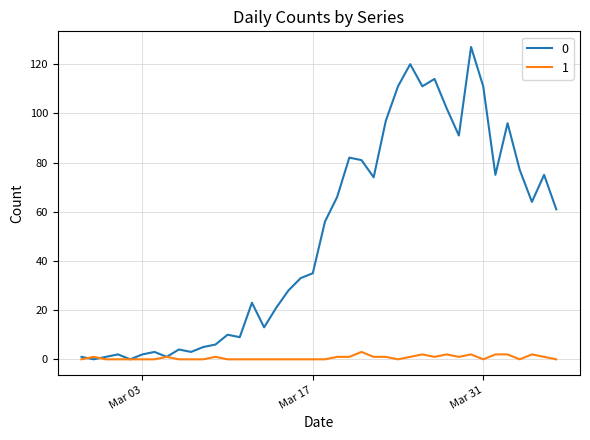

What is the maximum value shown in the chart?

127